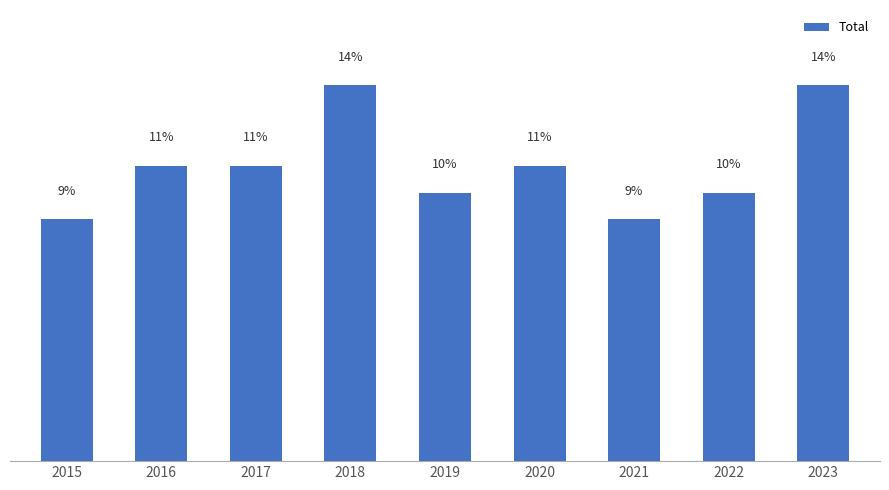

True or false: the data shows 4 at 2019.

False